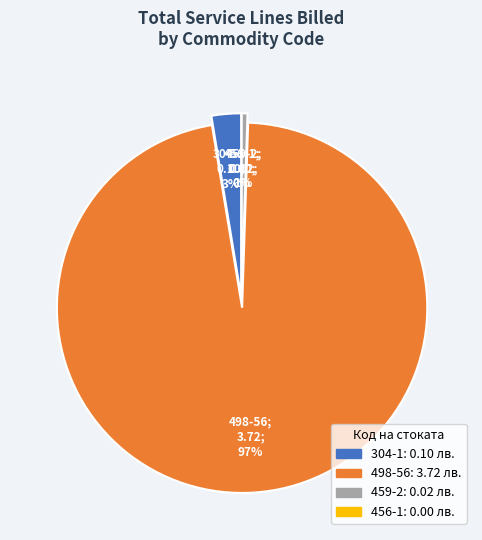

What is the change in value from 498-56 to 459-2?

-3.7